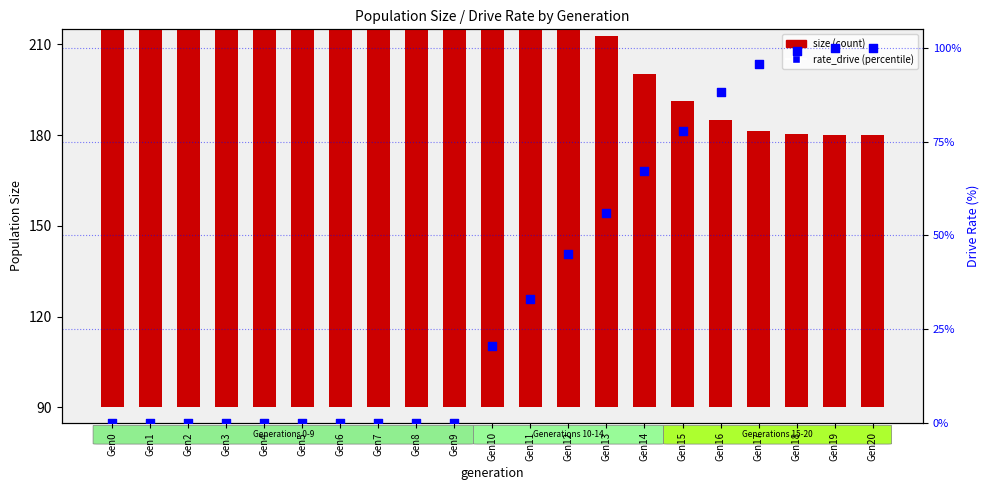

What is the total value across all series at Gen17?

187.4